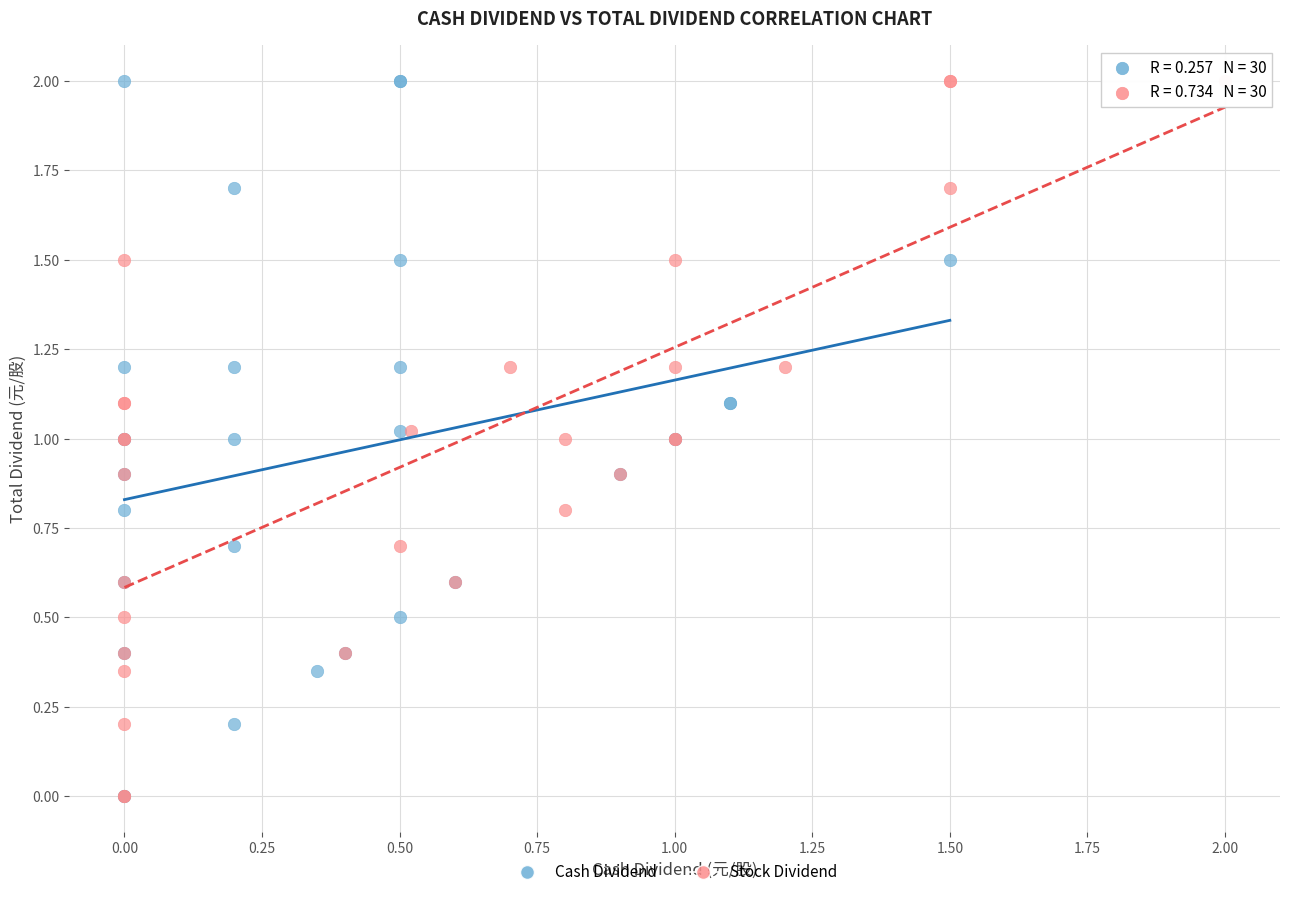

What are all the series names shown in the legend?

Cash Dividend, Stock Dividend